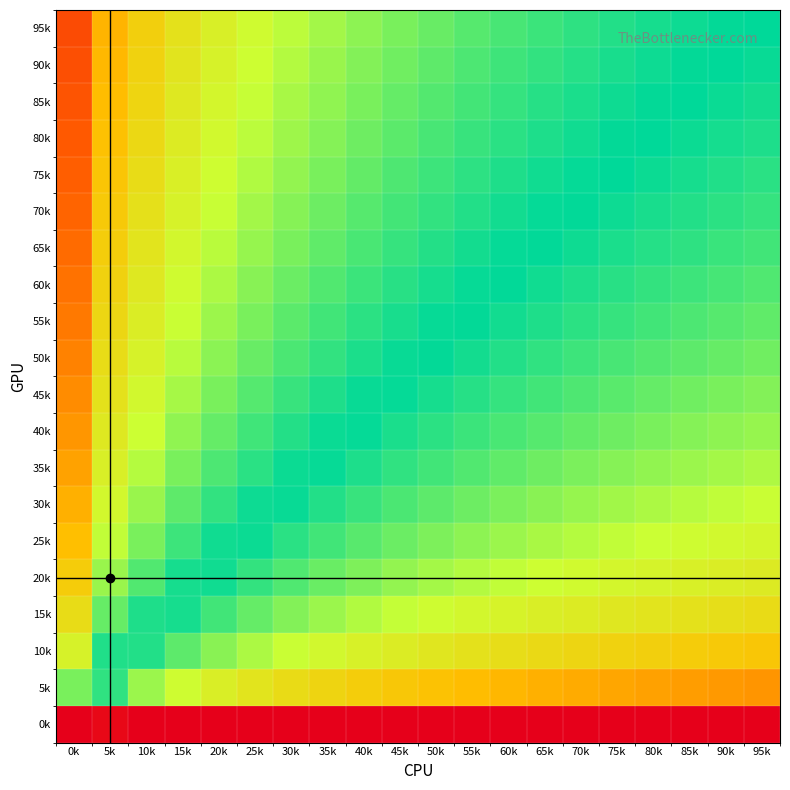

Rank the series at 70k from lowest to highest value.

0k, 5k, 10k, 15k, 20k, 25k, 30k, 35k, 40k, 45k, 50k, 95k, 55k, 90k, 60k, 85k, 80k, 65k, 75k, 70k